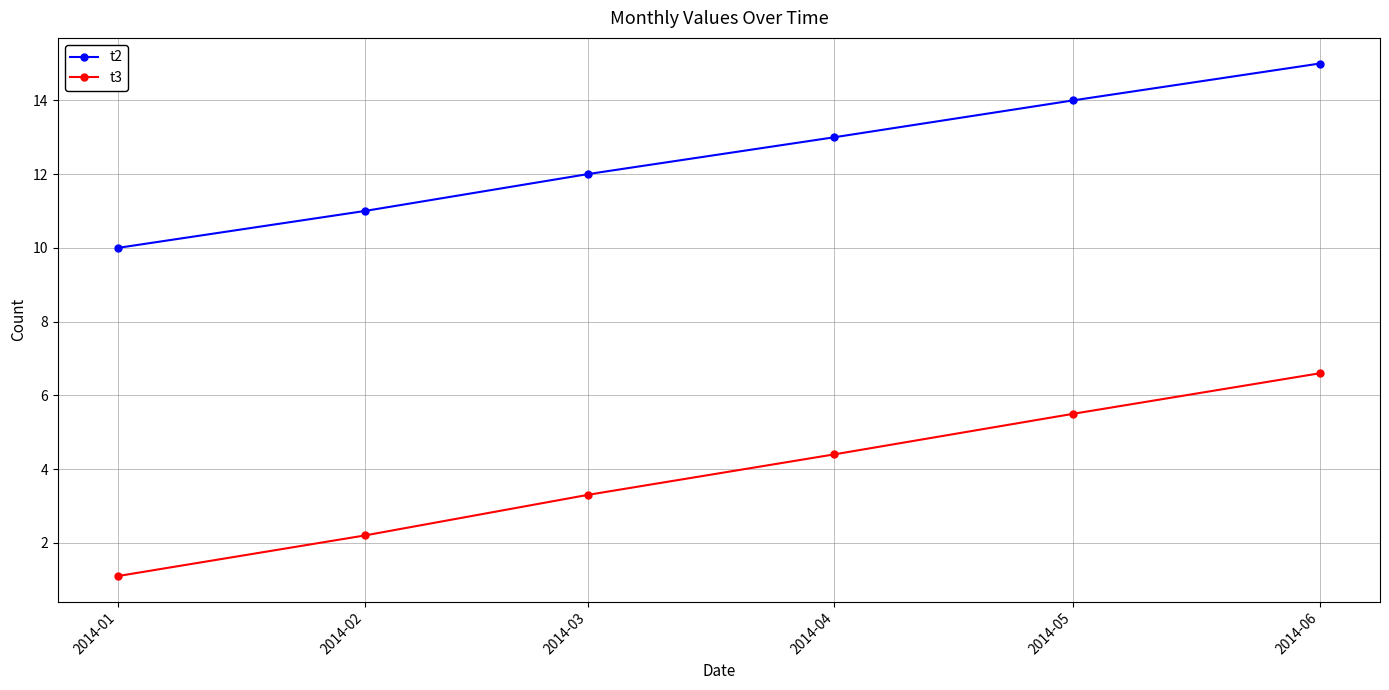

The value of t3 at 2014-05 is 5.5. True or false?

True